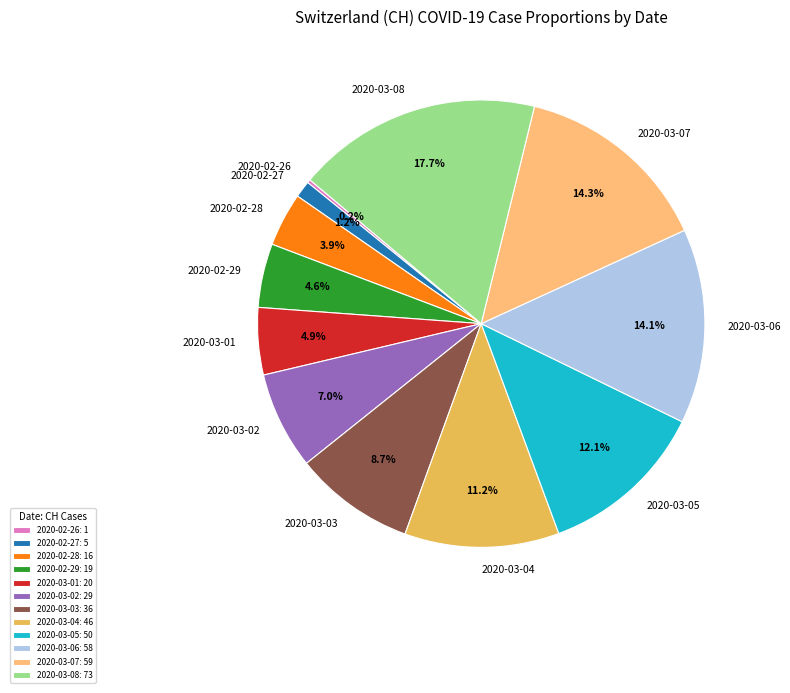

Approximately how many times larger is the value at 2020-03-04 compared to 2020-03-02?

1.6